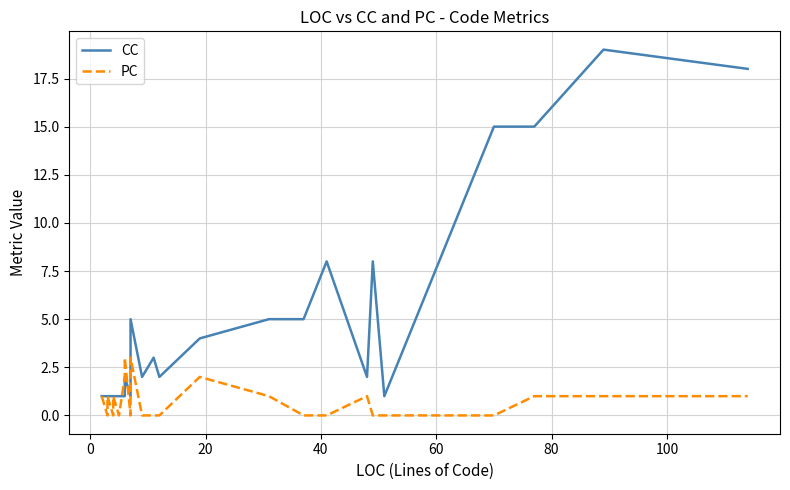

Reading right to left, what are all the values shown in this chart?

CC: 18	19	15	15	1	8	2	8	5	5	4	2	3	2	5	2	1	1	1	1	2	1	1	1	1	1	1	1	1	1	1	1	1	1	1	1	1	1	1	1
PC: 1	1	1	0	0	0	1	0	0	1	2	0	0	0	3	3	1	0	0	0	3	2	0	1	1	1	0	0	0	0	1	0	0	0	0	0	0	0	1	1